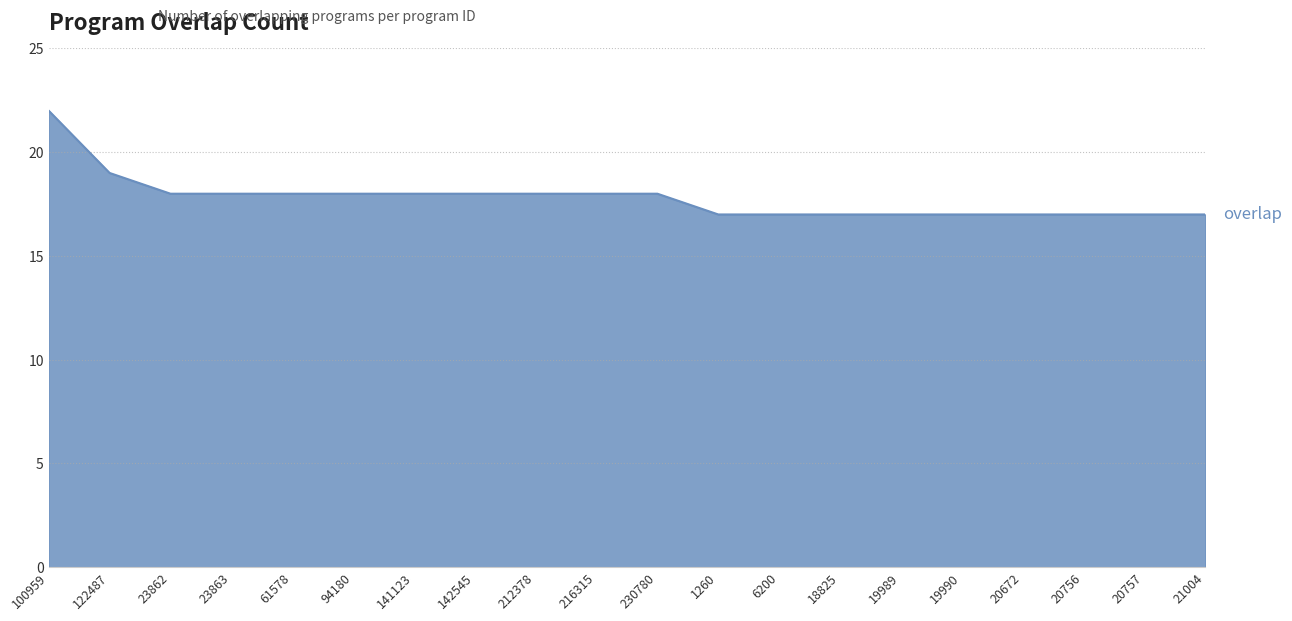

Approximately how many times larger is the value at 212378 compared to 23863?

1.0